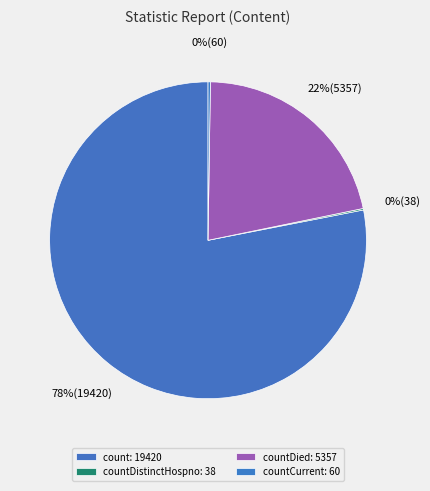

Which category has the smallest portion of the pie?

countDistinctHospno